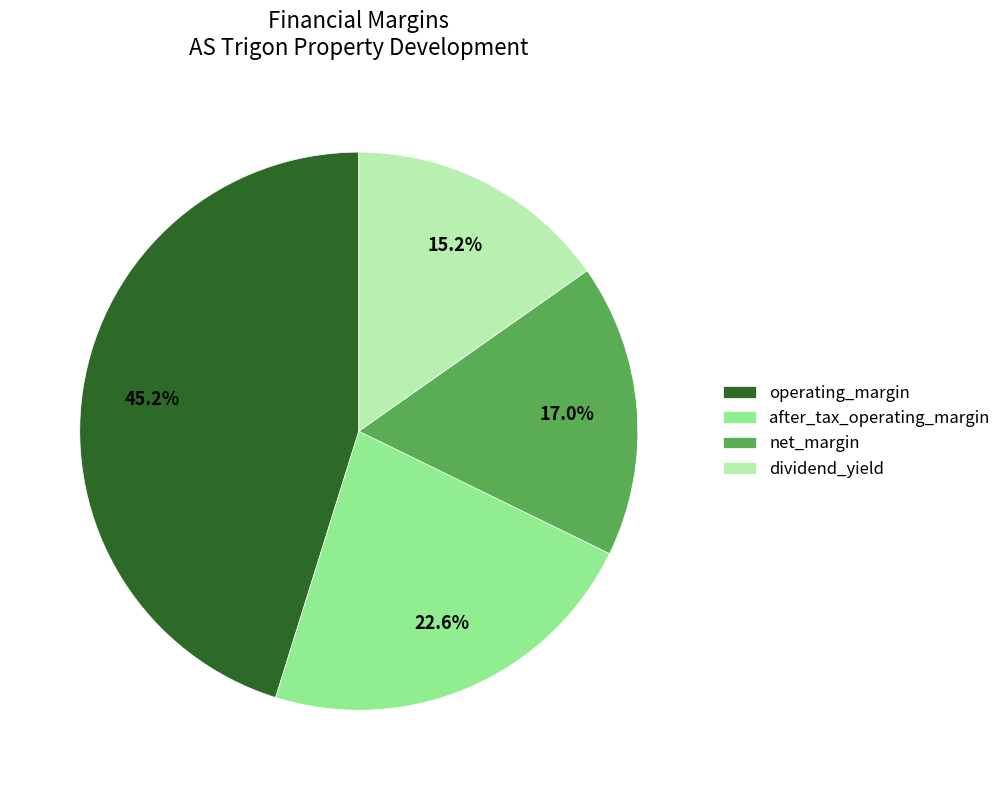

Does after_tax_operating_margin represent more than half of the total?

No